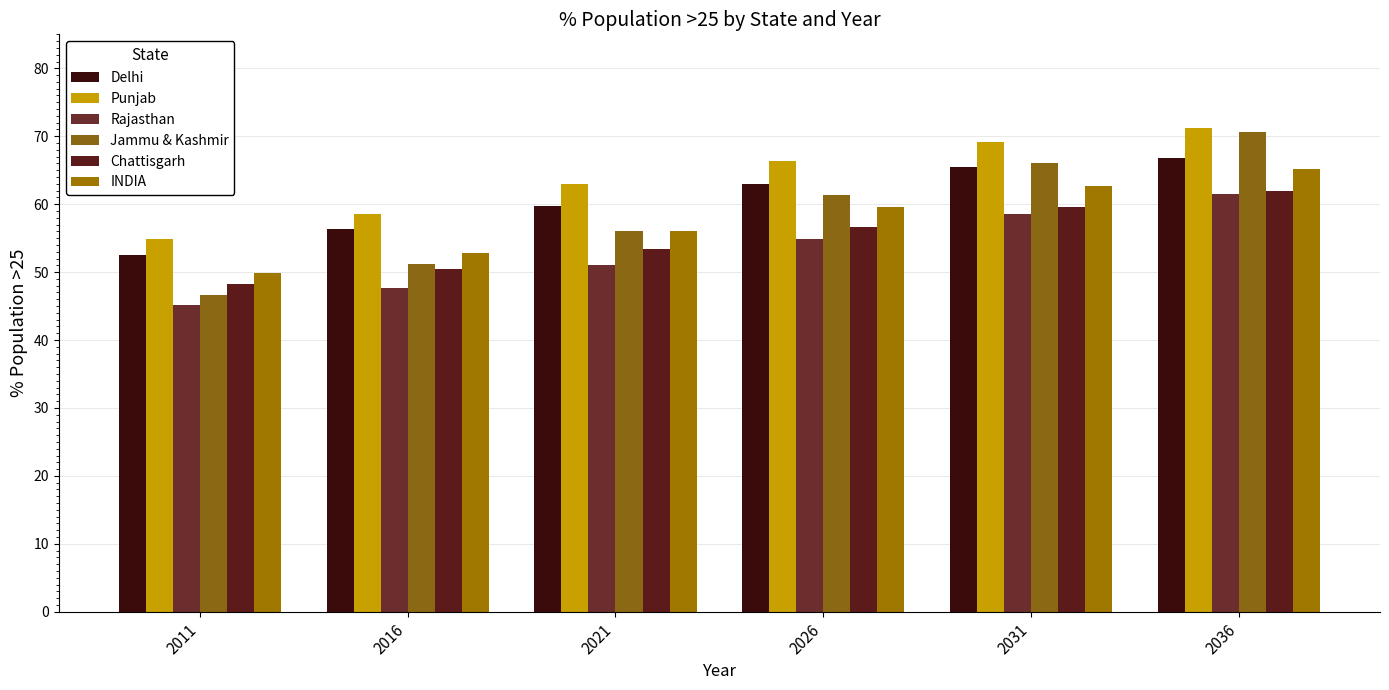

How many categories are shown in the chart?

6